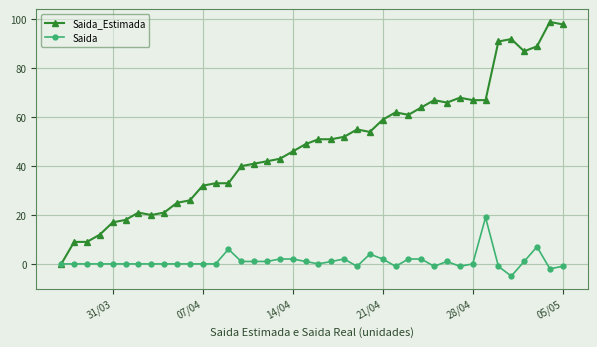

At how many categories does at least one series exceed 80?

6